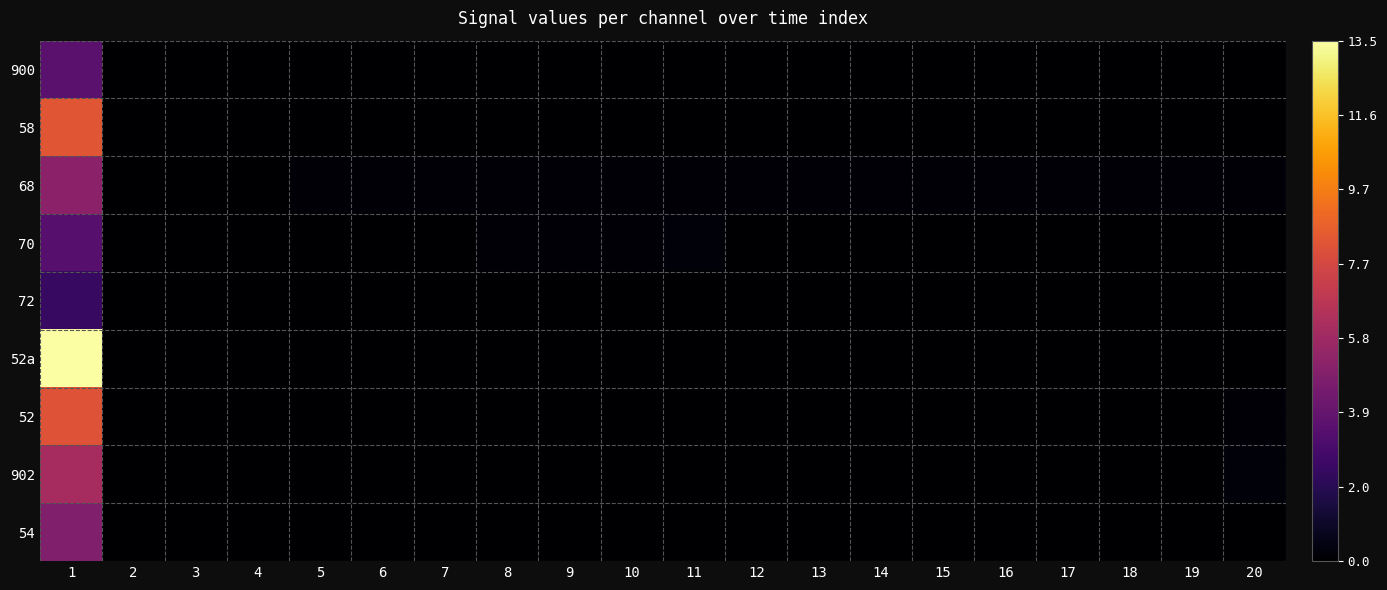

Which series has the widest spread of values?

52a